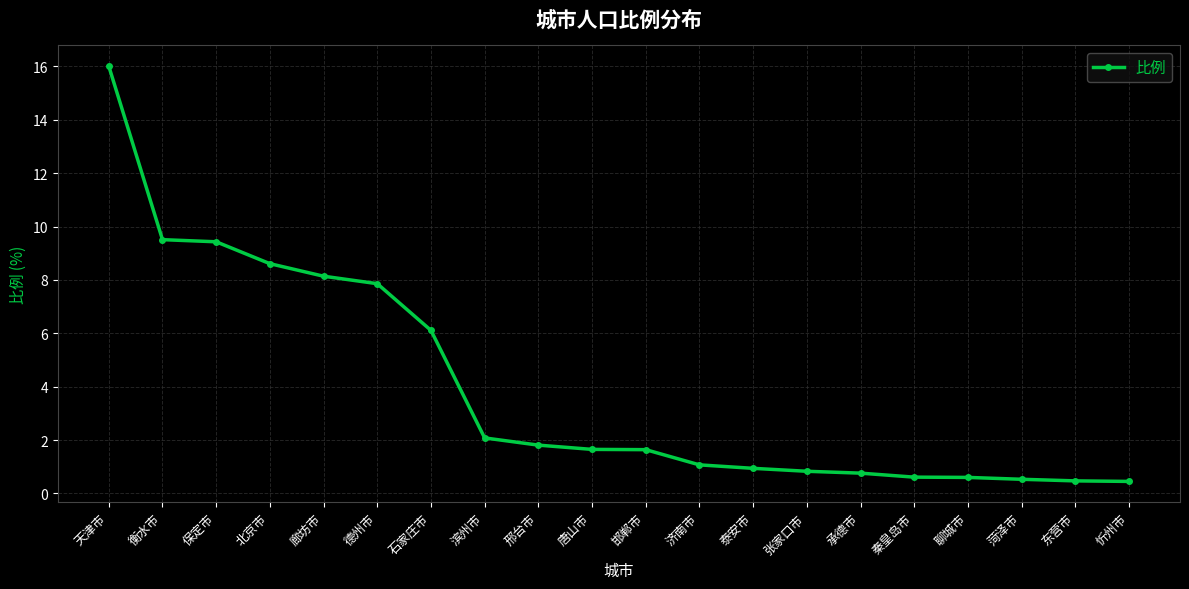

What is the difference between the values at 菏泽市 and 廊坊市?

7.6